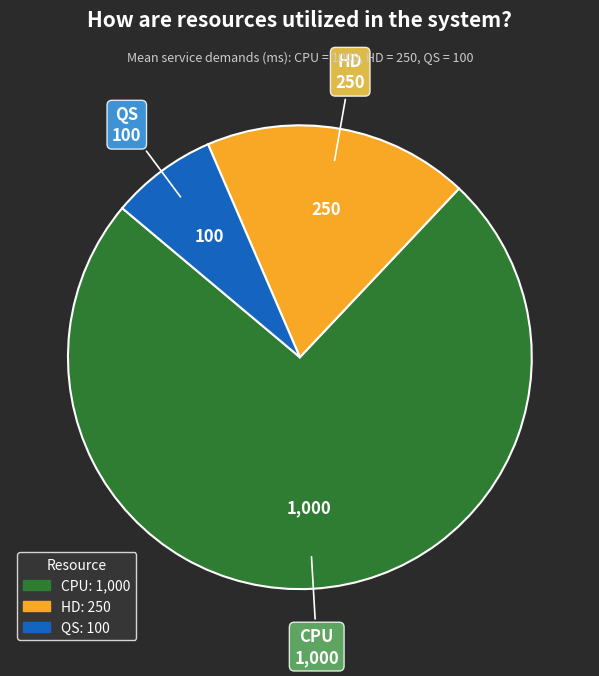

Rank the categories by value from highest to lowest.

CPU, HD, QS